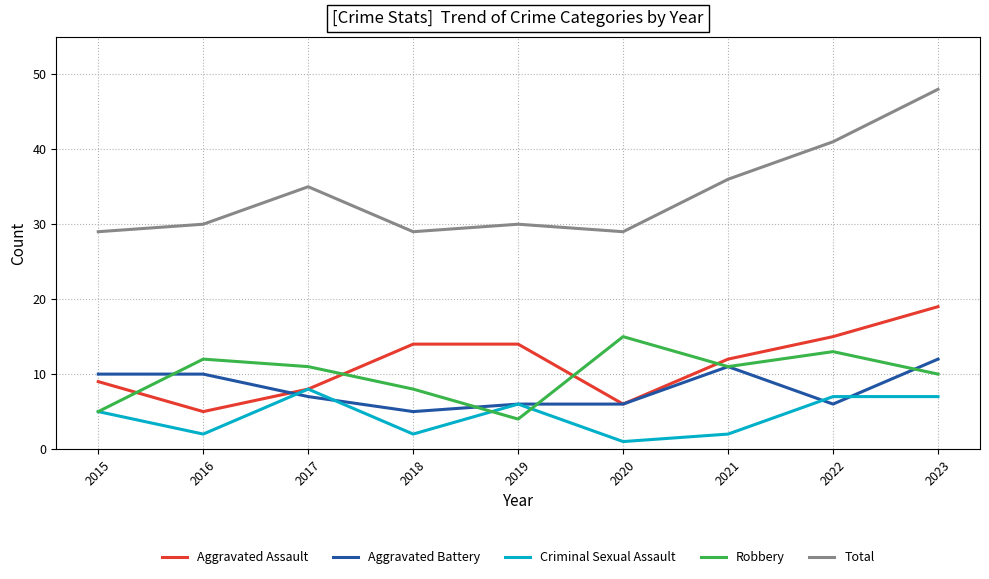

What is the sum of the Criminal Sexual Assault values at 2017 and 2020?

9